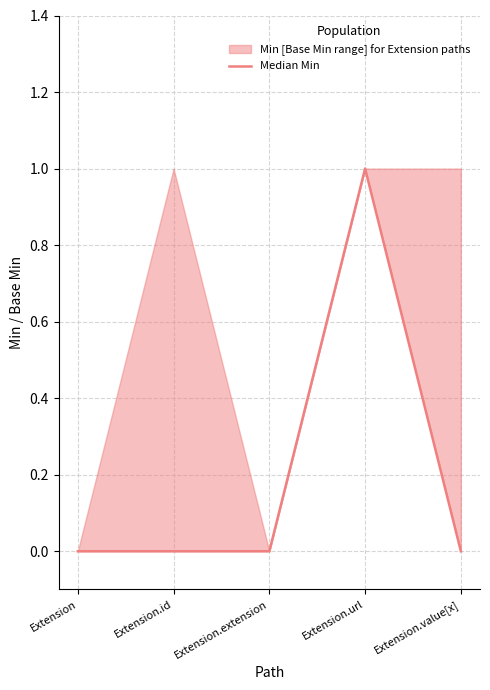

Is this an area chart (filled region under the line)?

No